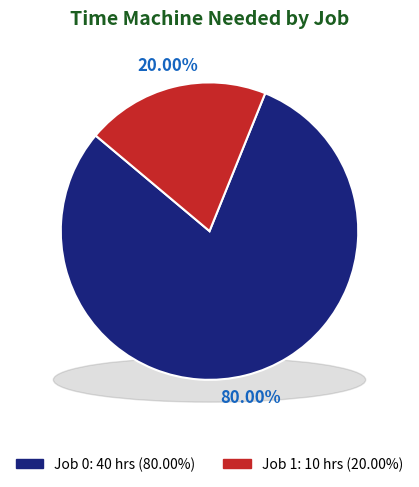

Rank the categories by value from lowest to highest.

Job 1, Job 0